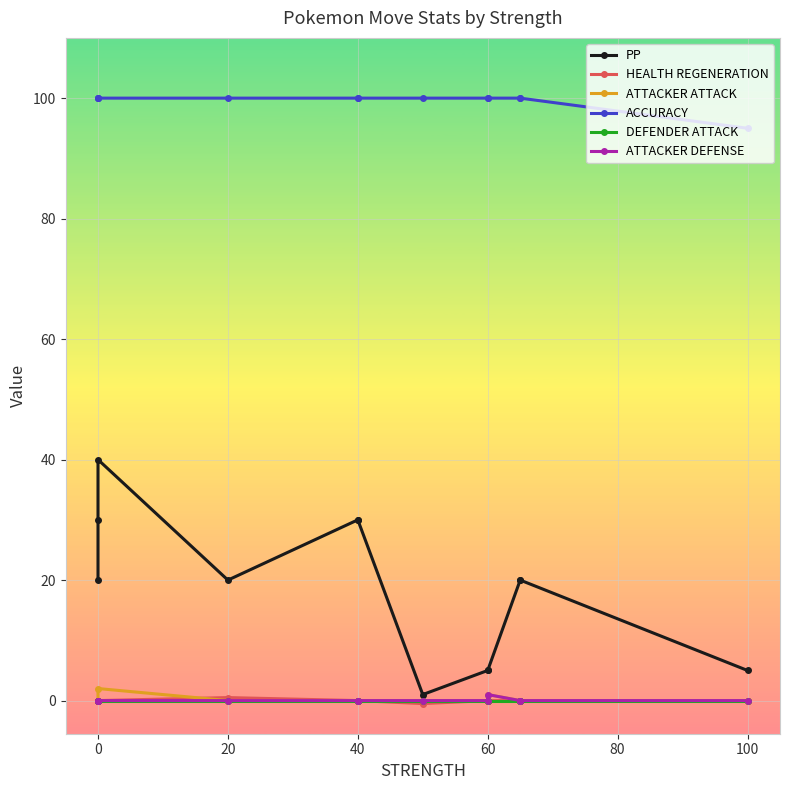

True or false: ACCURACY has more than 1 interior local peaks.

False